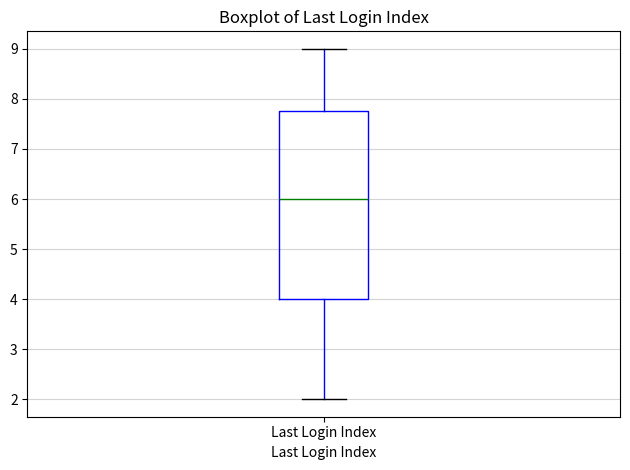

Transcribe this box plot: give where the median line is, the range the box spans, and where the two whiskers end, as read against the y-axis. The values are not printed on the chart, so give them approximately, as read against the axis.

median 6.0, box 4.0 to 7.8, whiskers 2.0 to 9.0